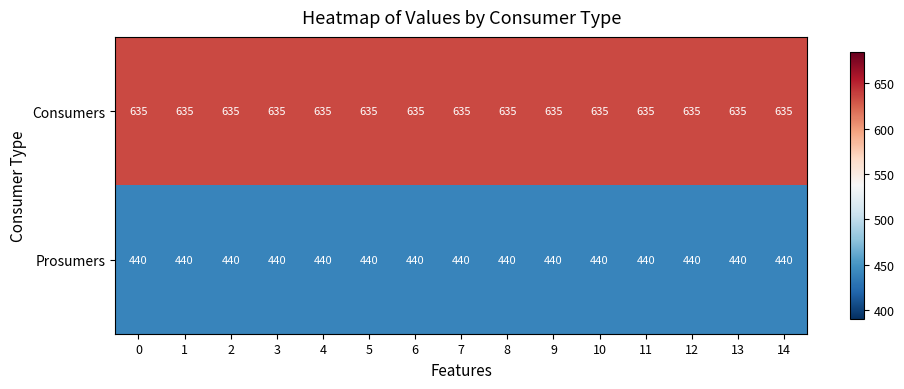

What is the sum of the Consumers values at 7 and 13?

1270